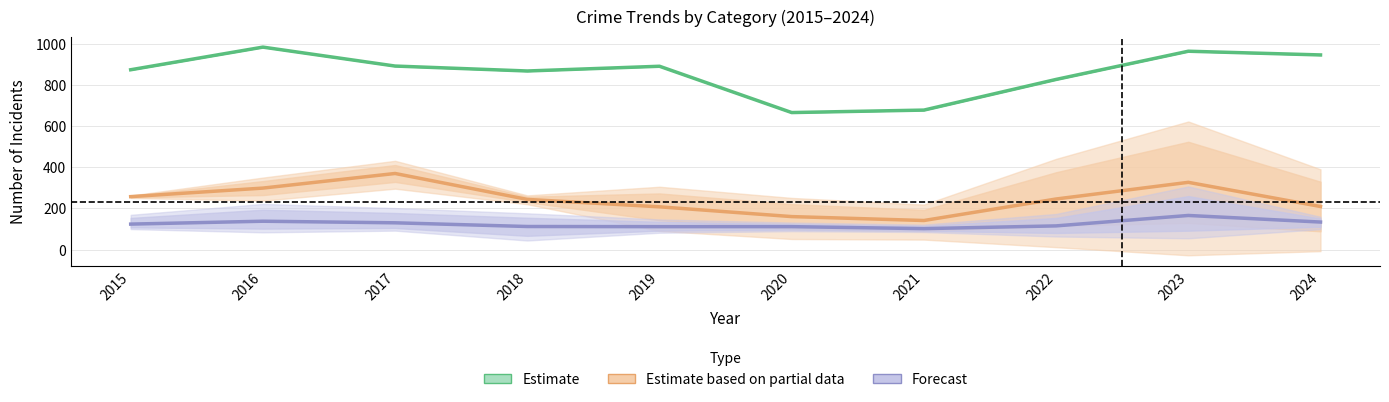

At which category is the sum across all series the highest?

2023